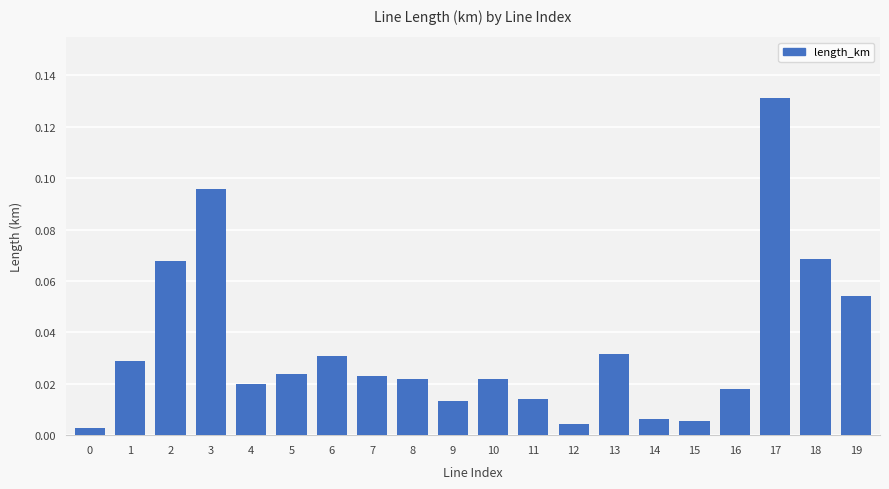

What is the sum of all values?

0.7